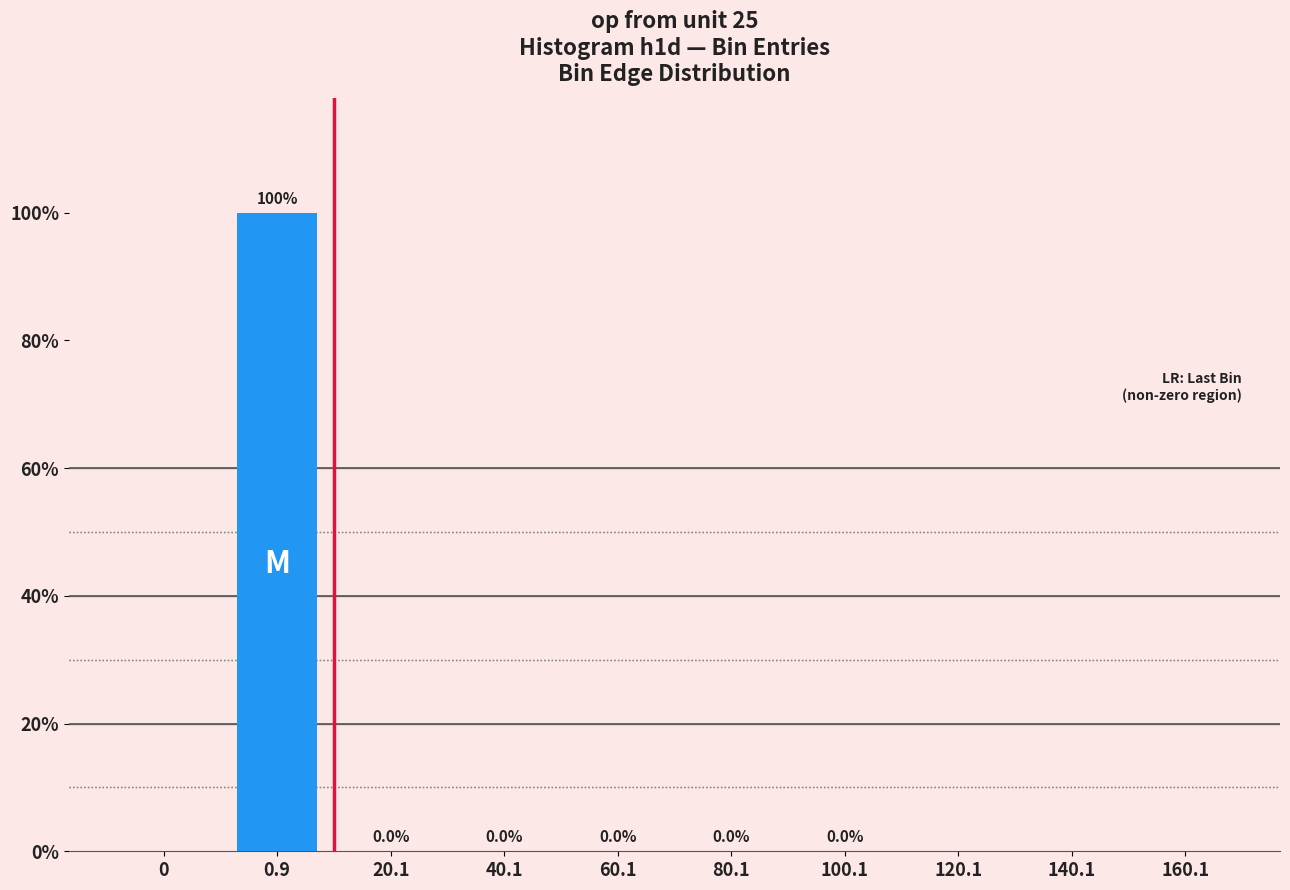

How many values exceed 10?

4